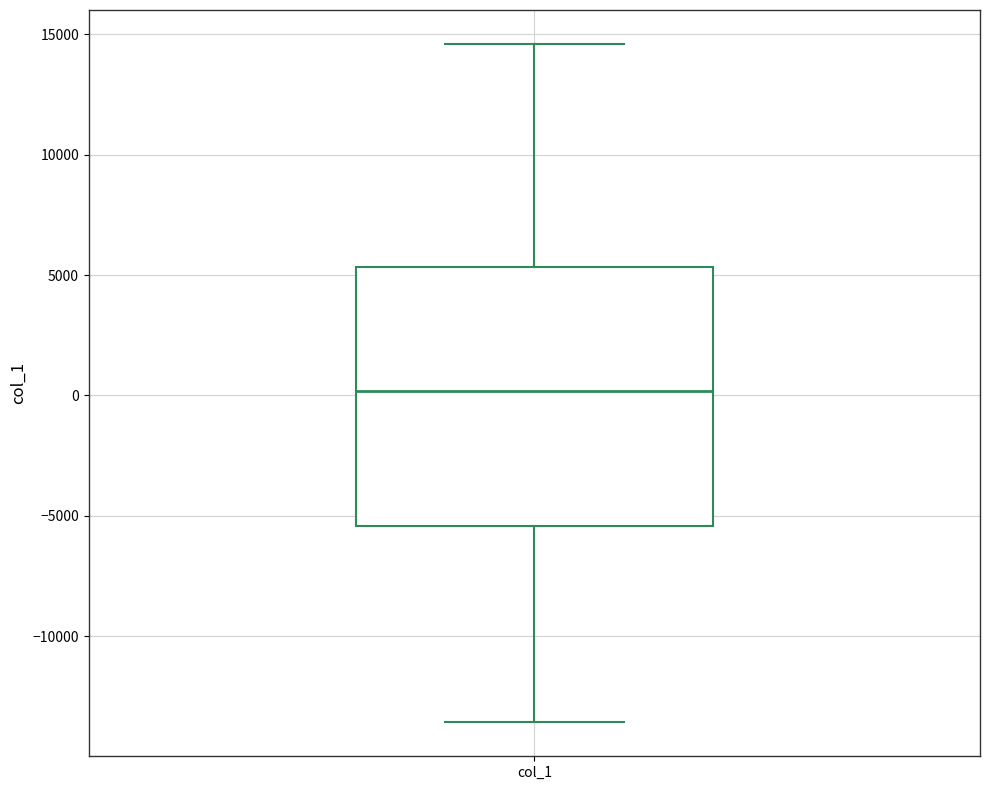

Transcribe this box plot: give where the median line is, the range the box spans, and where the two whiskers end, as read against the y-axis. The values are not printed on the chart, so give them approximately, as read against the axis.

median 0, box -5500 to 5500, whiskers -13500 to 14500